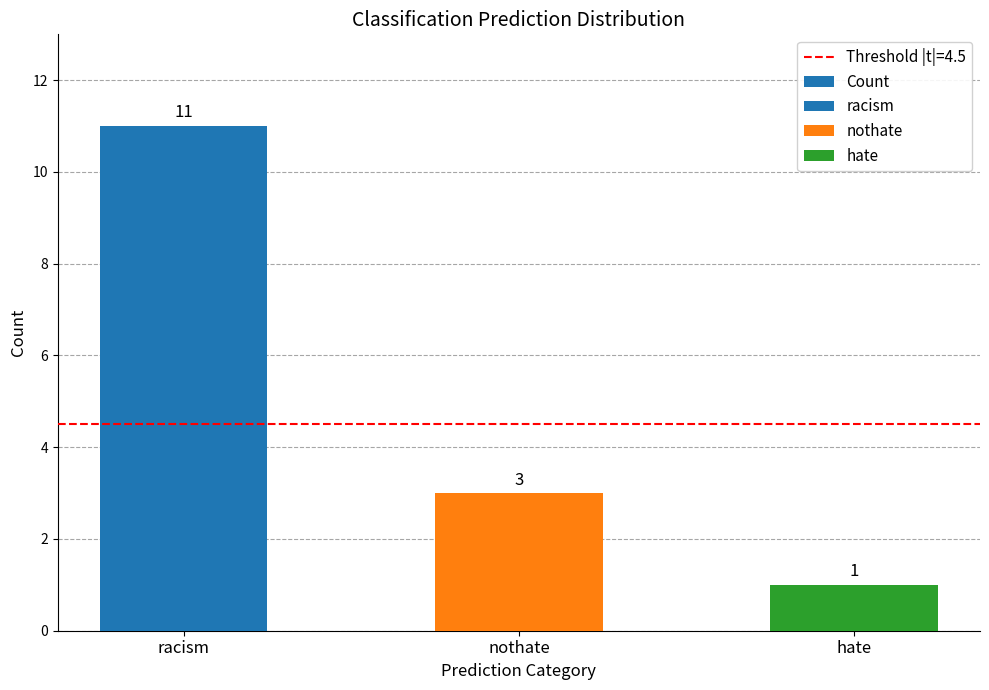

How many bars are there in total?

3